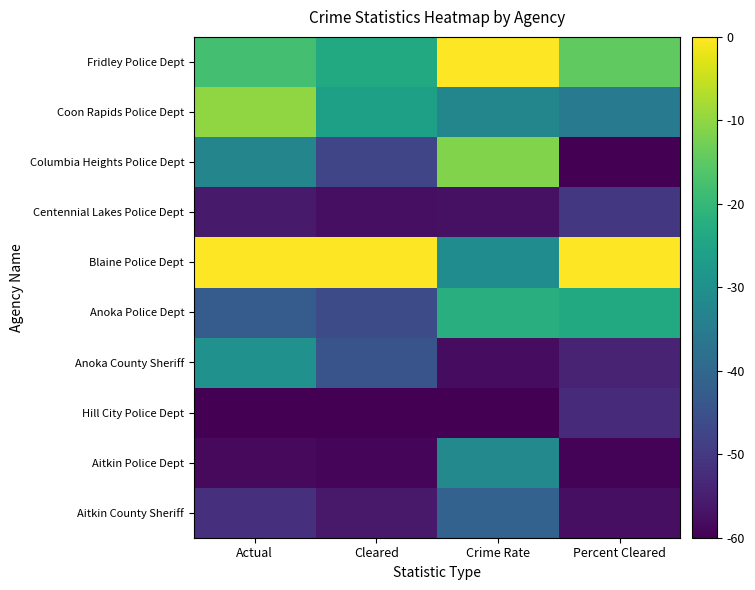

Count the number of categories in the chart.

4